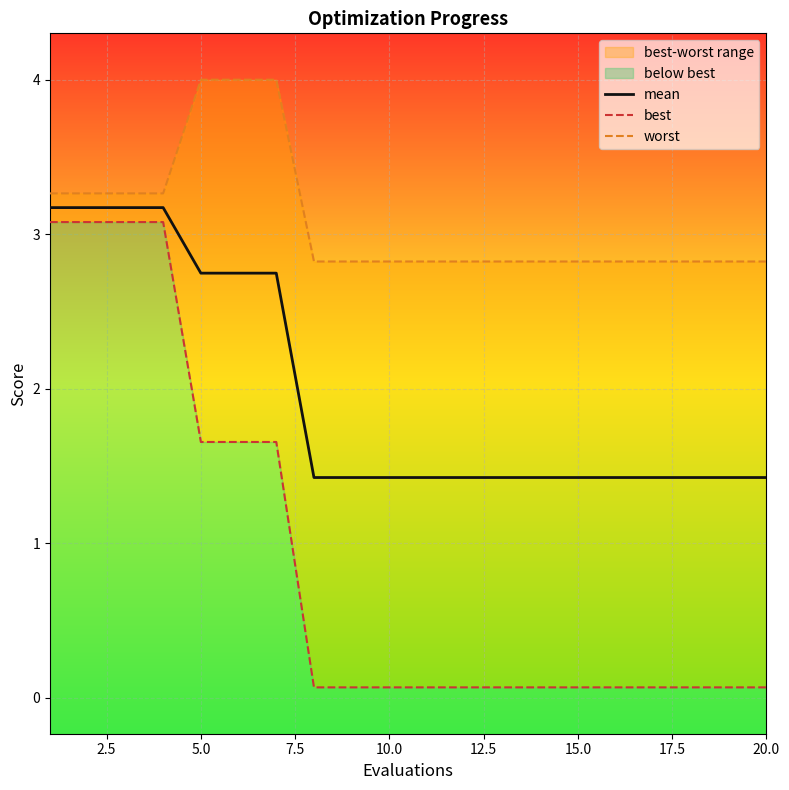

What is the minimum value for mean?

1.4